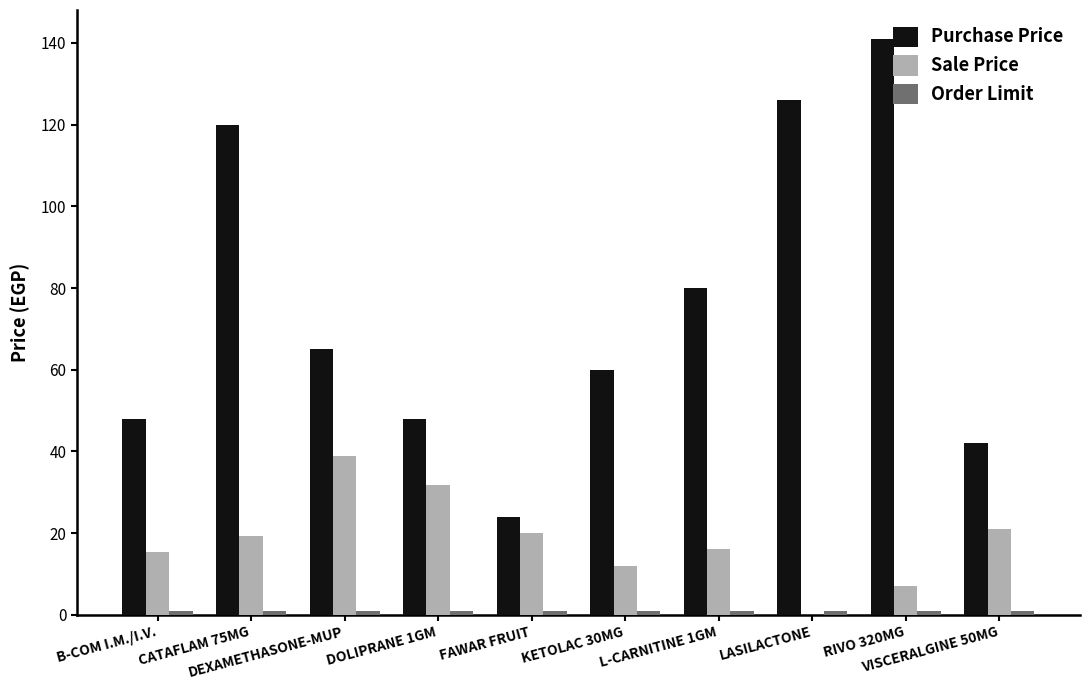

Are the bars grouped side by side (vs. stacked)?

Yes